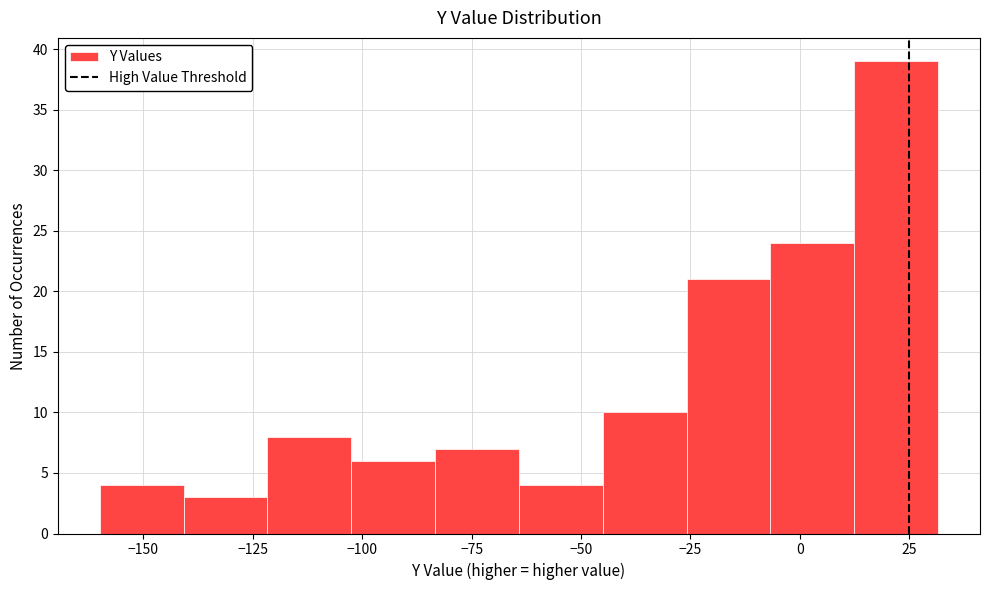

Read against the x-axis, roughly where is the centre of the tallest bar?

20